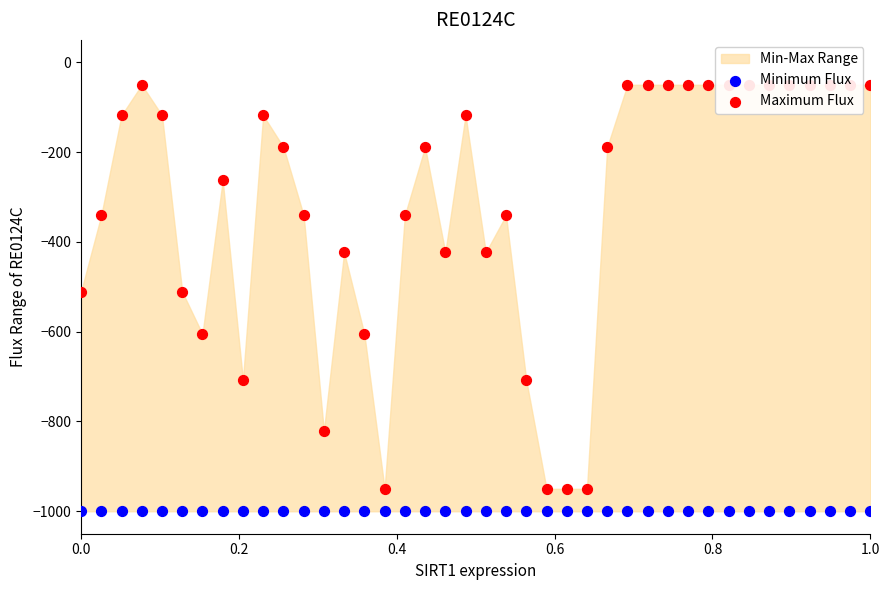

At how many categories does at least one series exceed -70?

14